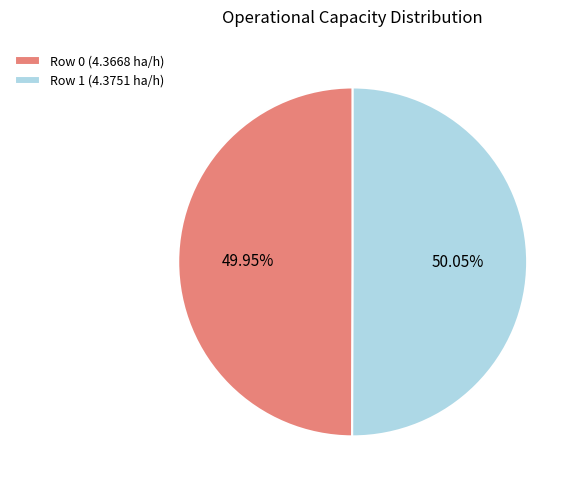

Count the number of slices in the pie.

2